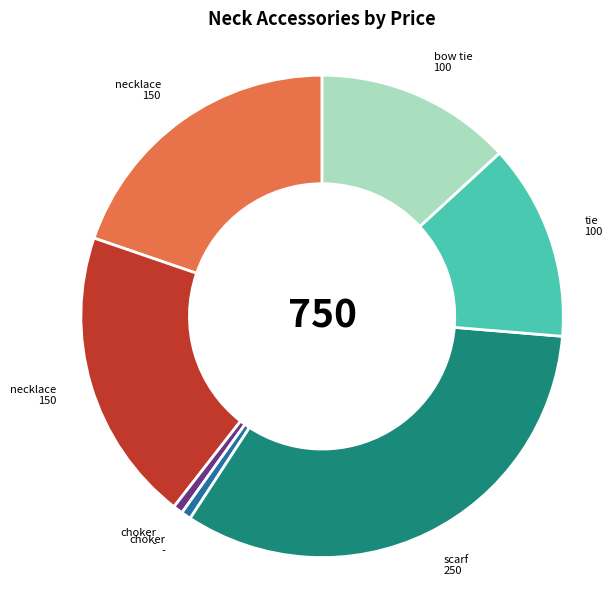

Does any single category account for the majority?

No